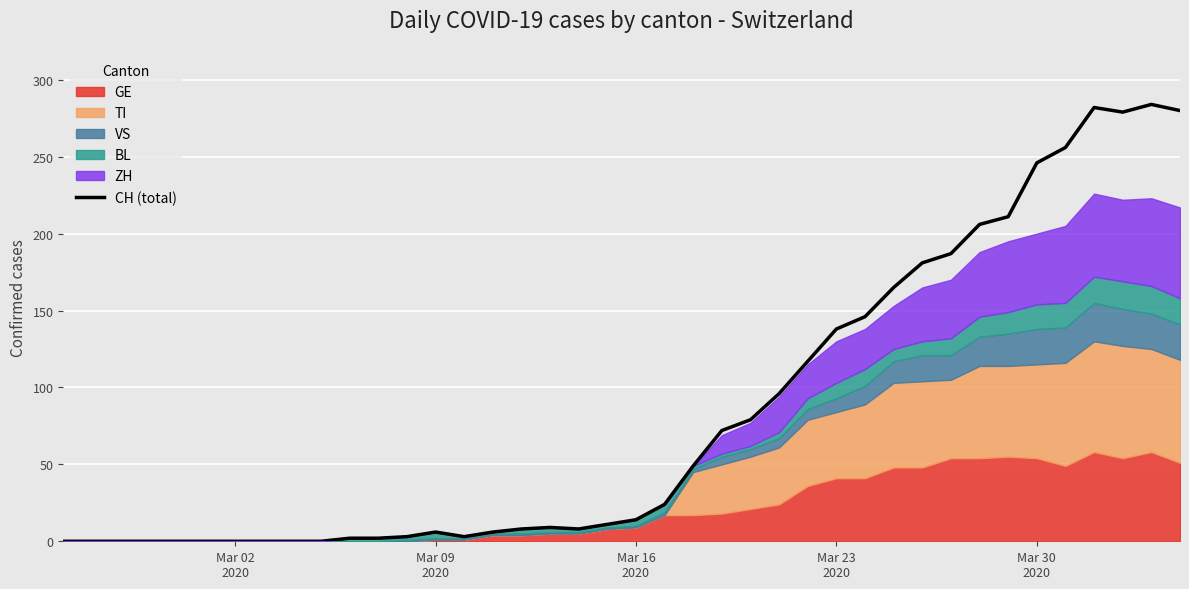

What is the maximum value for CH (total)?

284